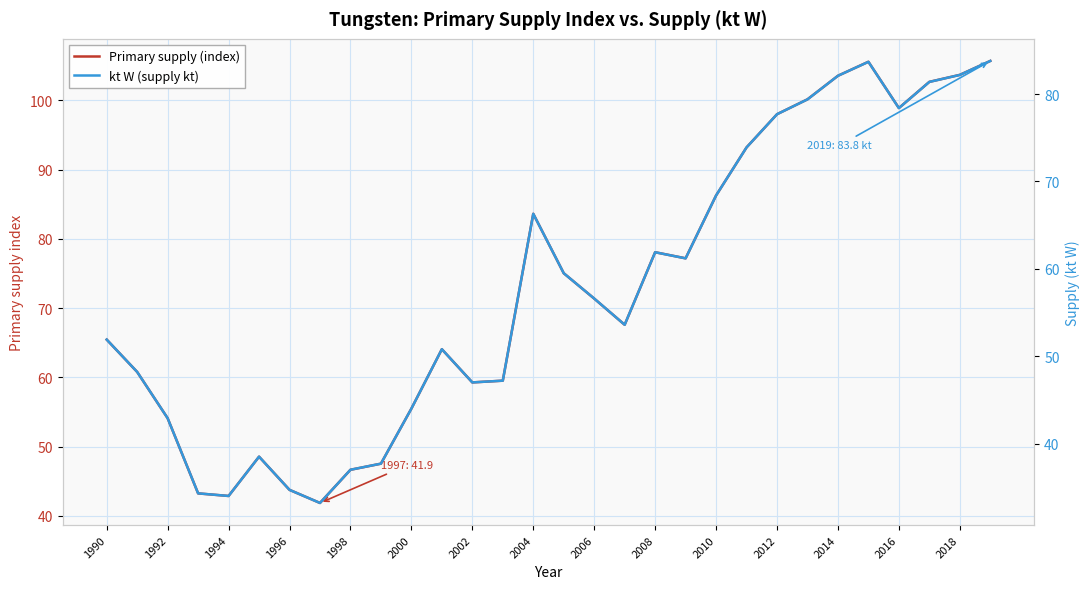

In Primary supply (index), how many points are lower than both neighbors (excluding endpoints)?

6